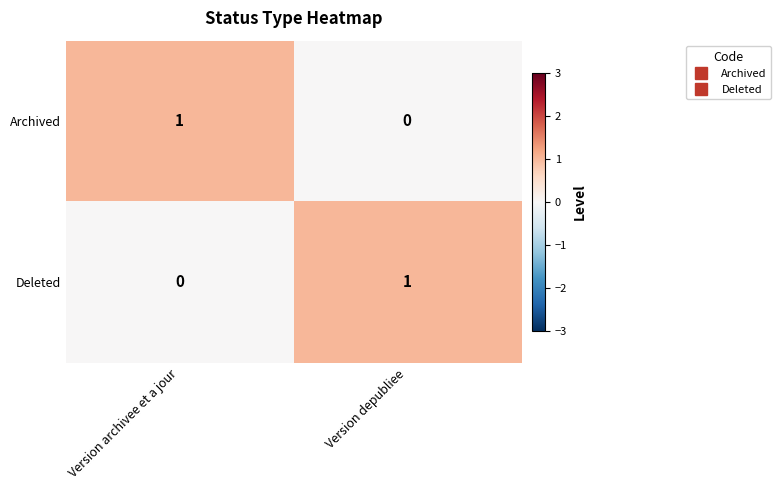

The Archived series shows 1 at Version archivee et a jour. True or false?

True